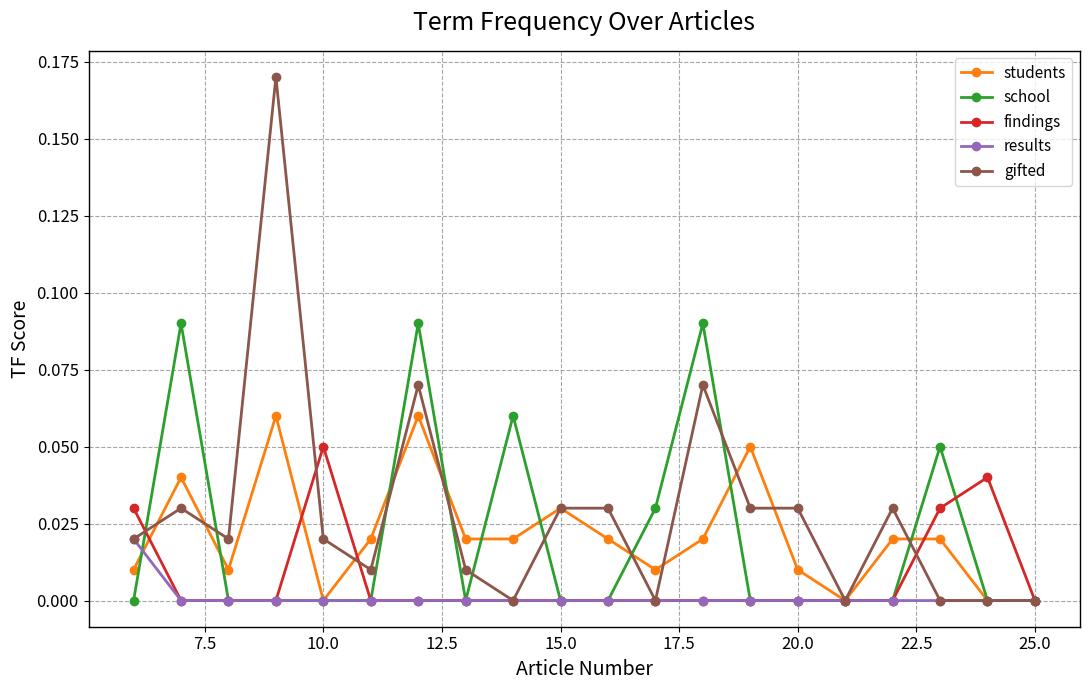

Which series has the largest total across all categories?

gifted